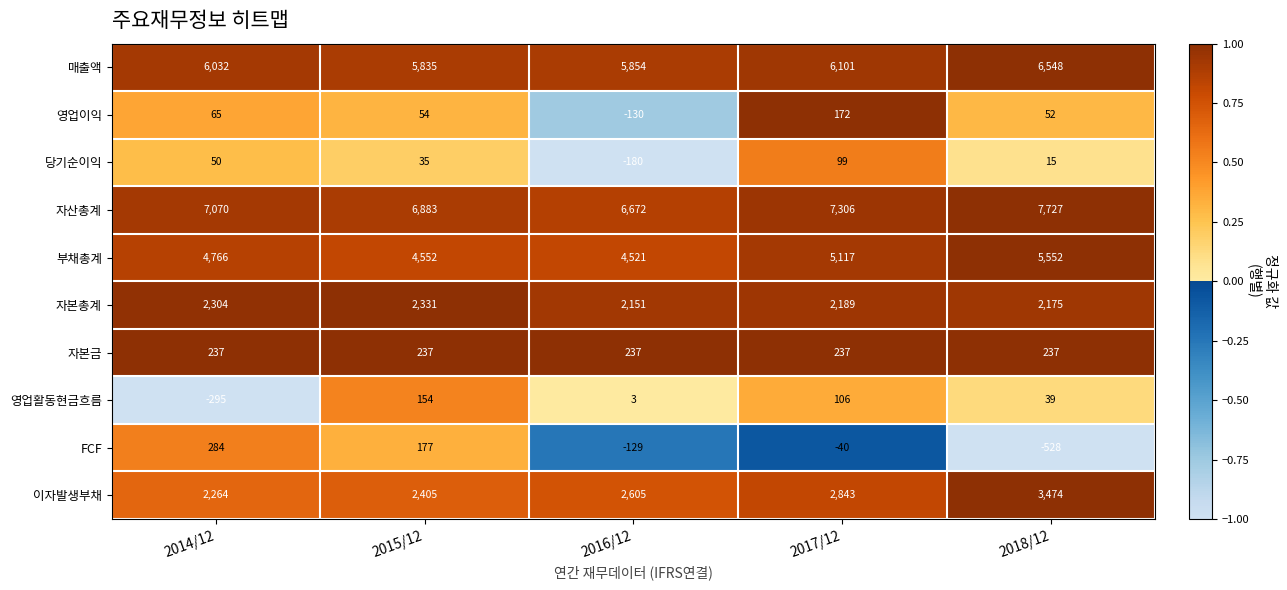

Which category has the highest value across all series?

2018/12